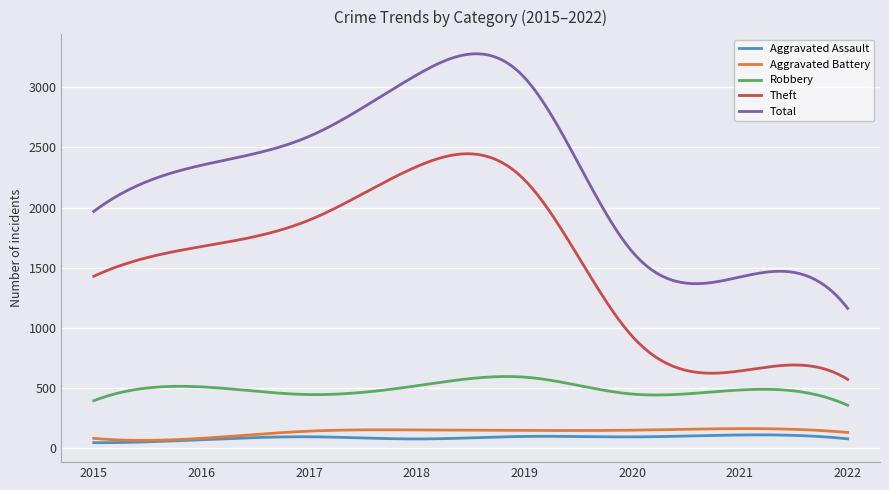

What are all the series names shown in the legend?

Aggravated Assault, Aggravated Battery, Robbery, Theft, Total